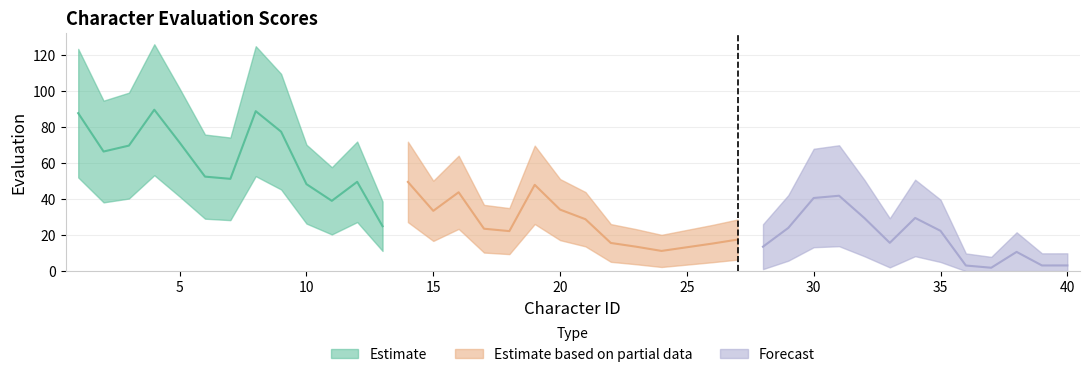

Between 33 and 39, which is larger?

33